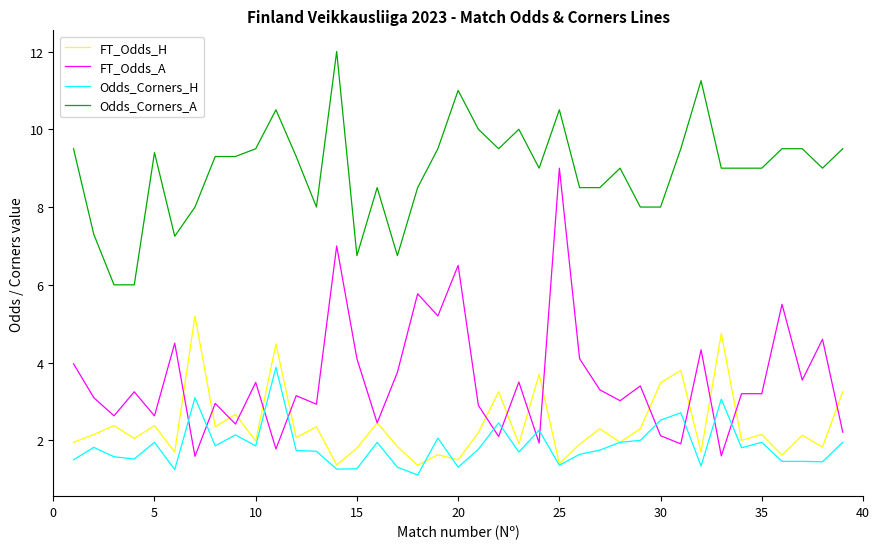

True or false: Odds_Corners_A and FT_Odds_H intersect in this chart.

False